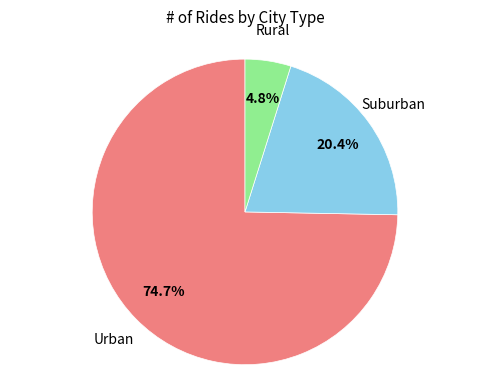

What is the ratio of the value at Suburban to the value at Rural?

4.2